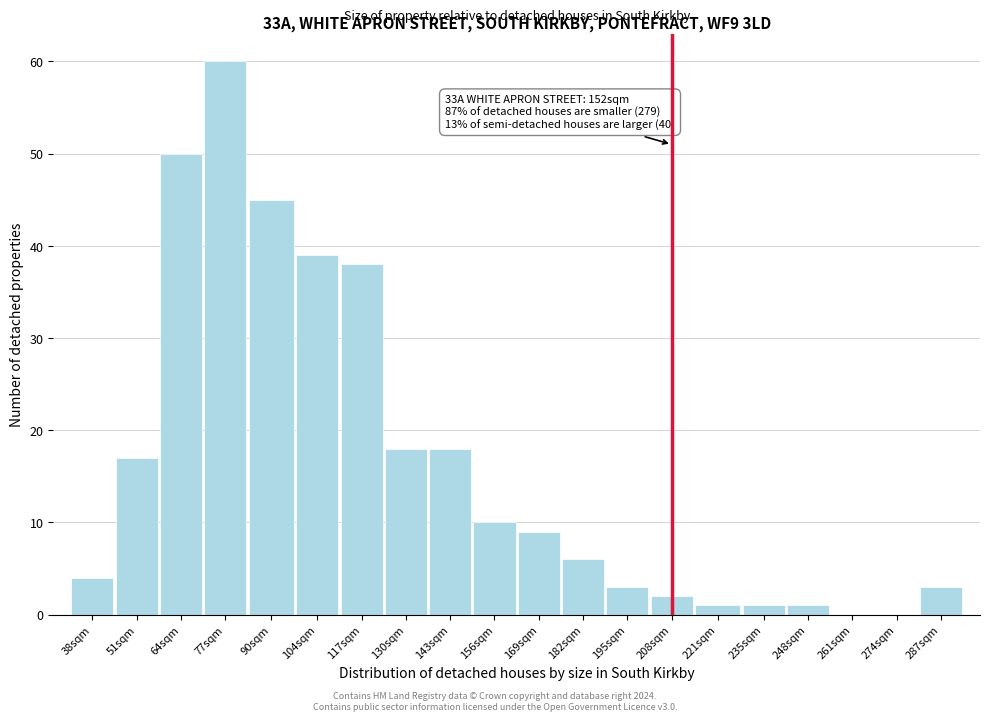

Reading left to right, transcribe all the data shown in this chart.

38sqm=4	51sqm=17	64sqm=50	77sqm=60	90sqm=45	104sqm=39	117sqm=38	130sqm=18	143sqm=18	156sqm=10	169sqm=9	182sqm=6	195sqm=3	208sqm=2	221sqm=1	235sqm=1	248sqm=1	261sqm=0	274sqm=0	287sqm=3